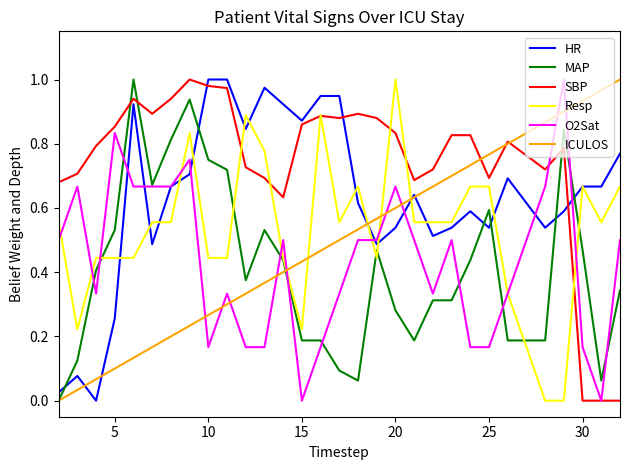

Which series has the largest total across all categories?

SBP